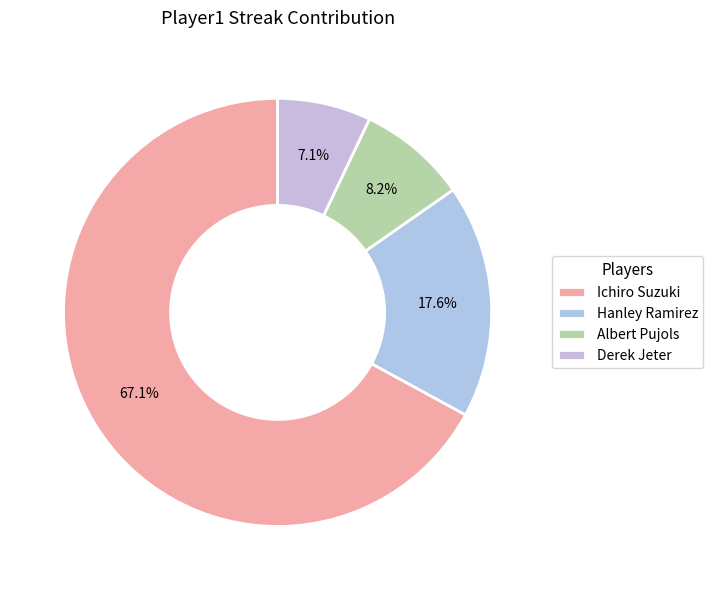

To the nearest percent, what is the combined percentage of Ichiro Suzuki and Albert Pujols?

75%